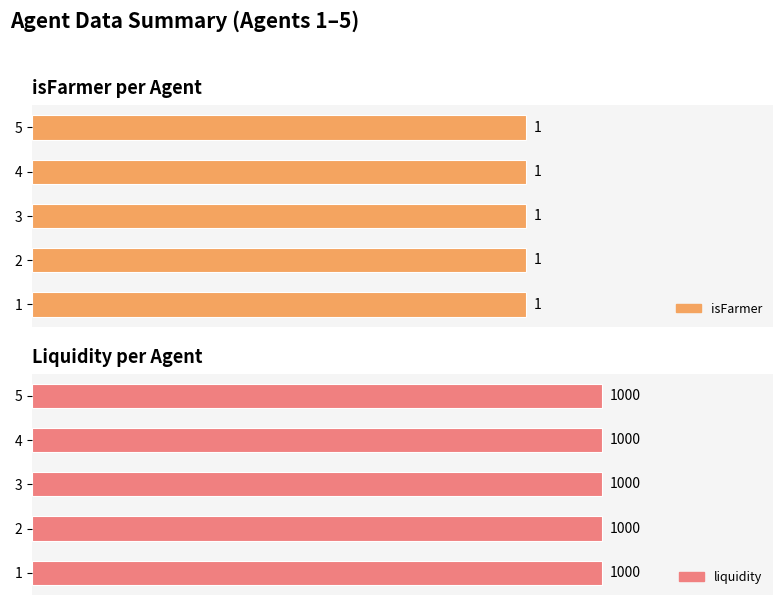

Which series has the widest spread of values?

isFarmer